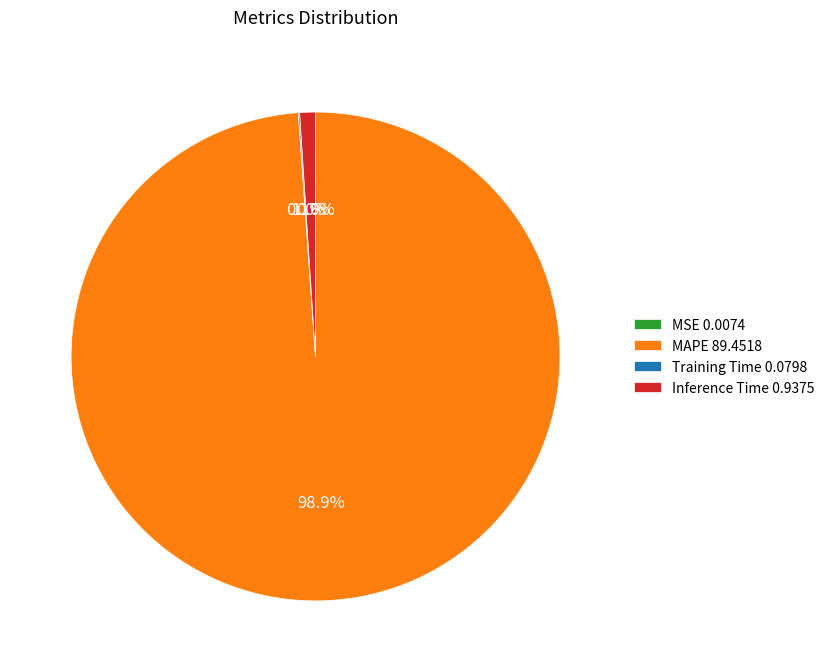

What percentage is NOT represented by MAPE 89.4518?

1.1%